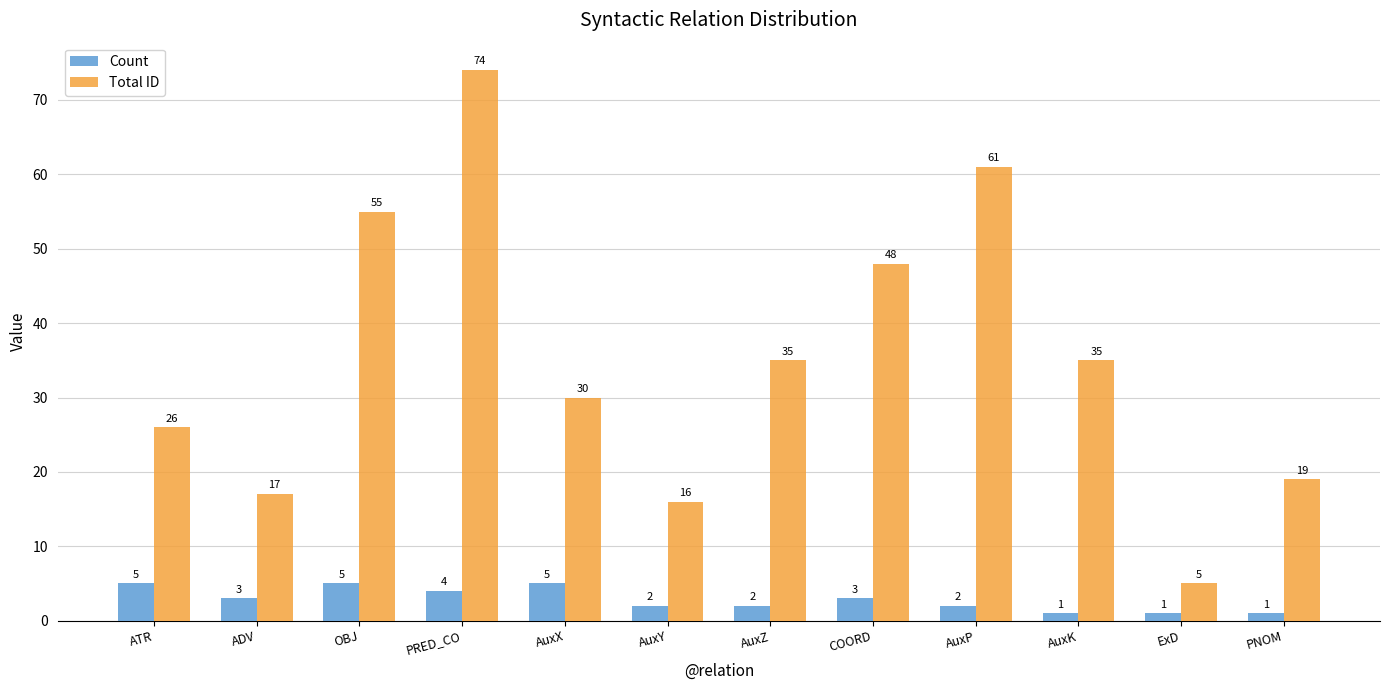

List the series in order of their peak value, lowest first.

Count, Total ID